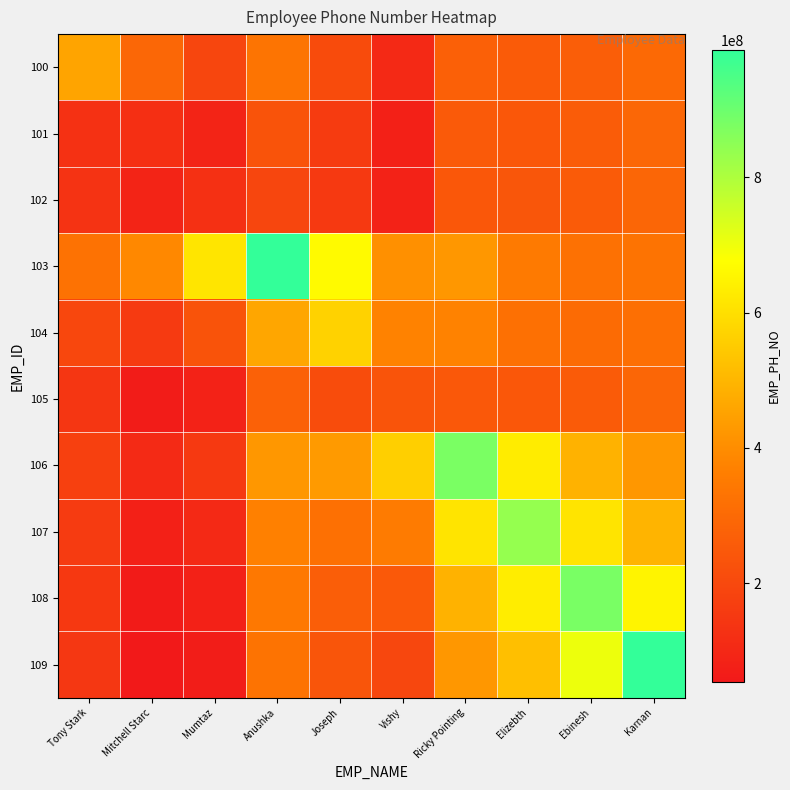

Reading left to right, transcribe all the data shown in this chart.

100: Tony Stark=456787890.0	Mitchell Starc=291641783.2	Mumtaz=191875991.3	Anushka=332106350.8	Joseph=209126361.5	Vishy=102394743.6	Ricky Pointing=272604139.4	Elizebth=257492624.9	Ebinesh=267403548.8	Karnan=298070369.8
101: Tony Stark=128866655.0	Mitchell Starc=123566789.0	Mumtaz=89782192.5	Anushka=232752287.0	Joseph=159921325.1	Vishy=77857303.8	Ricky Pointing=251512128.8	Elizebth=244928220.1	Ebinesh=259633342.9	Karnan=293123882.3
102: Tony Stark=132857902.5	Mitchell Starc=90813557.7	Mumtaz=125678123.0	Anushka=192810909.8	Joseph=153924329.0	Vishy=82969579.2	Ricky Pointing=244375473.9	Elizebth=240976429.3	Ebinesh=256989961.7	Karnan=291135417.2
103: Tony Stark=326834446.4	Mitchell Starc=386769725.1	Mumtaz=613876574.8	Anushka=987652345.0	Joseph=666074031.0	Vishy=408029789.2	Ricky Pointing=424655827.4	Elizebth=350943244.4	Ebinesh=323281798.5	Karnan=330708405.4
104: Tony Stark=195344244.2	Mitchell Starc=155508977.5	Mumtaz=232743222.9	Anushka=461017809.2	Joseph=567876543.0	Vishy=372253982.4	Ricky Pointing=375128547.3	Elizebth=321927704.0	Ebinesh=305012930.0	Karnan=318580767.0
105: Tony Stark=145133245.7	Mitchell Starc=63948504.5	Mumtaz=81877207.8	Anushka=273995160.6	Joseph=209977651.7	Vishy=235676543.0	Ricky Pointing=246409269.3	Elizebth=245544257.1	Ebinesh=257579295.8	Karnan=288084586.6
106: Tony Stark=173852708.1	Mitchell Starc=105975657.4	Mumtaz=151223878.1	Anushka=425759535.6	Joseph=430140803.0	Vishy=559451059.0	Ricky Pointing=876512345.0	Elizebth=630505355.5	Ebinesh=489248610.1	Karnan=425753061.7
107: Tony Stark=158192263.9	Mitchell Starc=76927244.5	Mumtaz=103364870.6	Anushka=369556448.2	Joseph=319248903.6	Vishy=352837245.3	Ricky Pointing=611508527.6	Elizebth=837623456.0	Ebinesh=611869116.0	Karnan=495433786.9
108: Tony Stark=150636292.2	Mitchell Starc=62511244.2	Mumtaz=79617361.8	Anushka=344173537.2	Joseph=266343308.8	Vishy=251184952.5	Ricky Pointing=489793103.7	Elizebth=632358172.0	Ebinesh=879567123.0	Karnan=650064423.4
109: Tony Stark=146485548.4	Mitchell Starc=54480050.2	Mumtaz=66388569.5	Anushka=330714940.9	Joseph=237447880.5	Vishy=194794807.9	Ricky Pointing=424649629.3	Elizebth=522170475.9	Ebinesh=702849388.9	Karnan=987624567.0